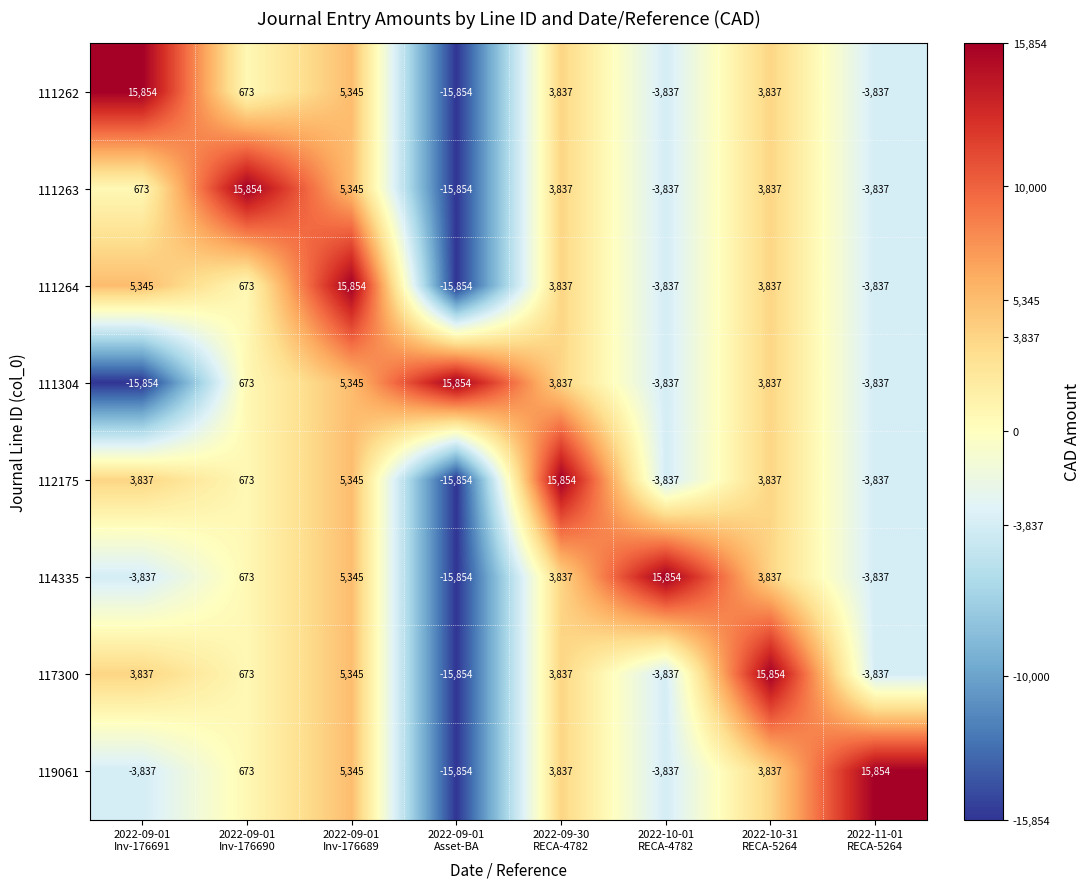

Count the number of categories in the chart.

8